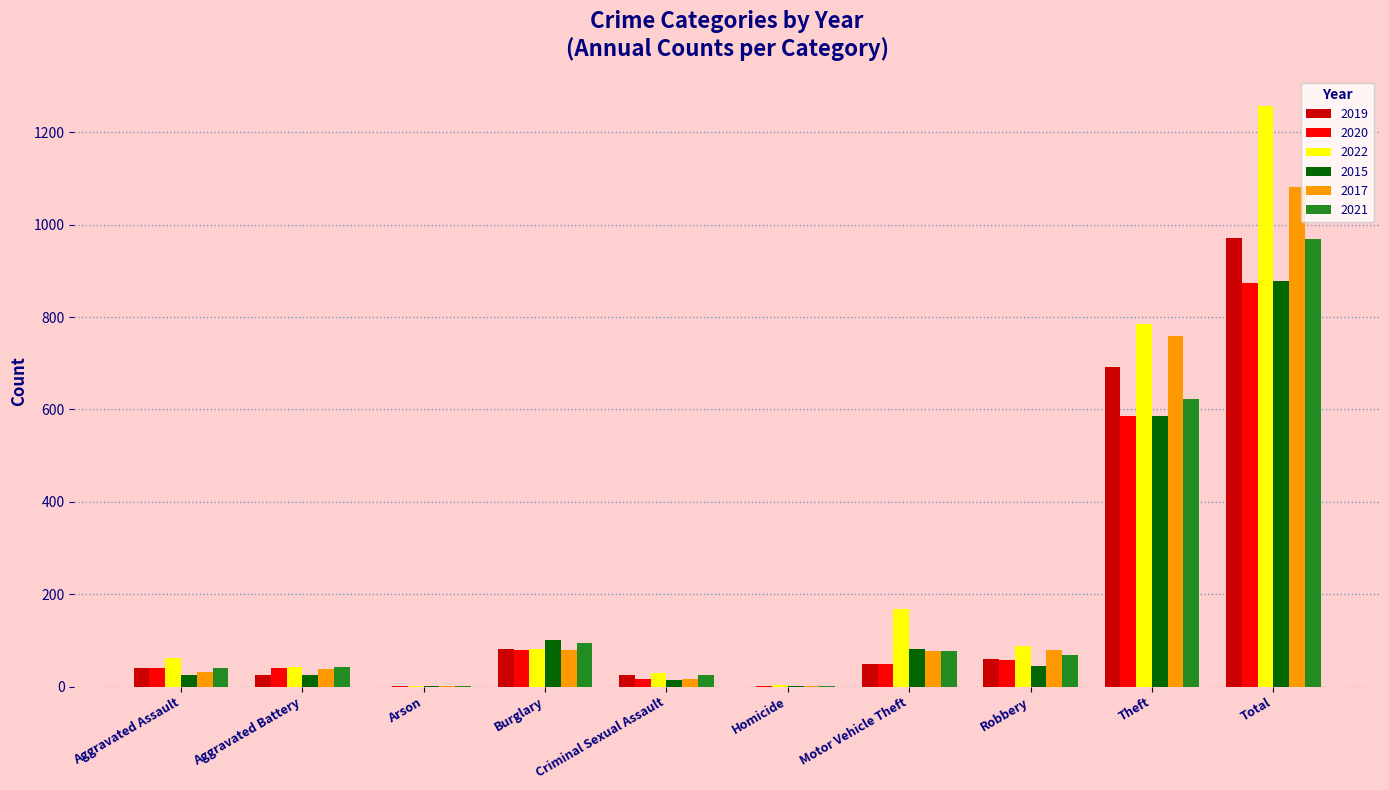

Is it true that 2020 equals 142 at Burglary?

False